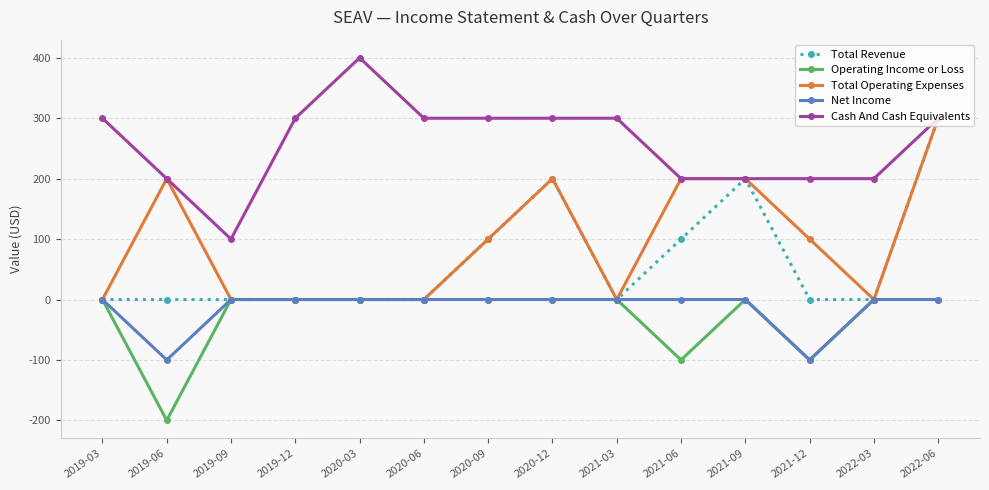

What is the label of the 8th point from the left?

2020-12